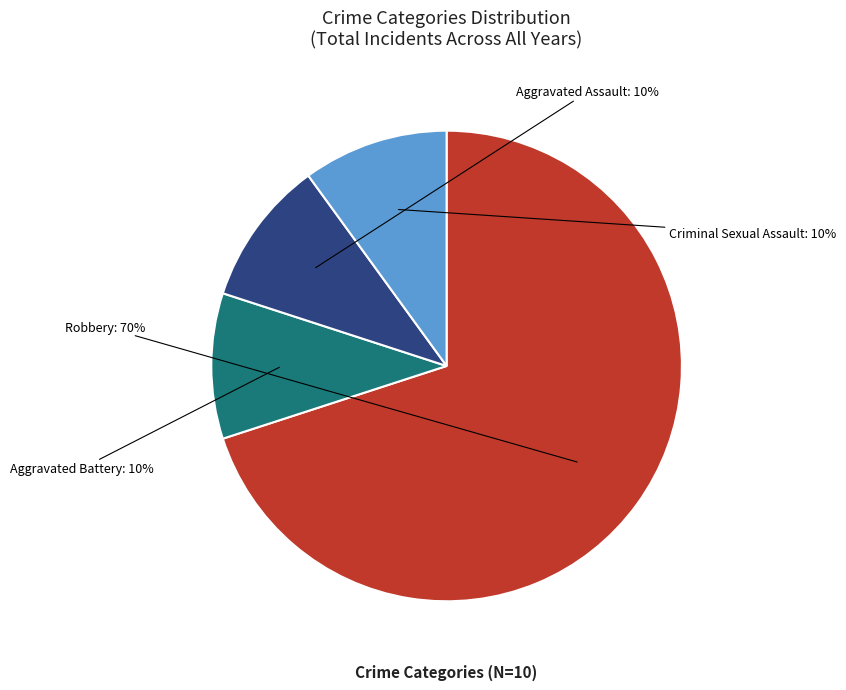

Is there any slice that represents more than half of the pie?

Yes